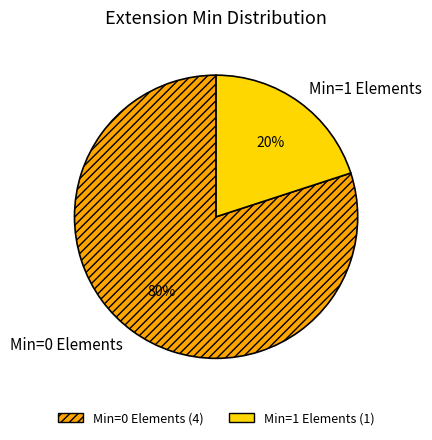

Which slice is the largest?

Min=0 Elements